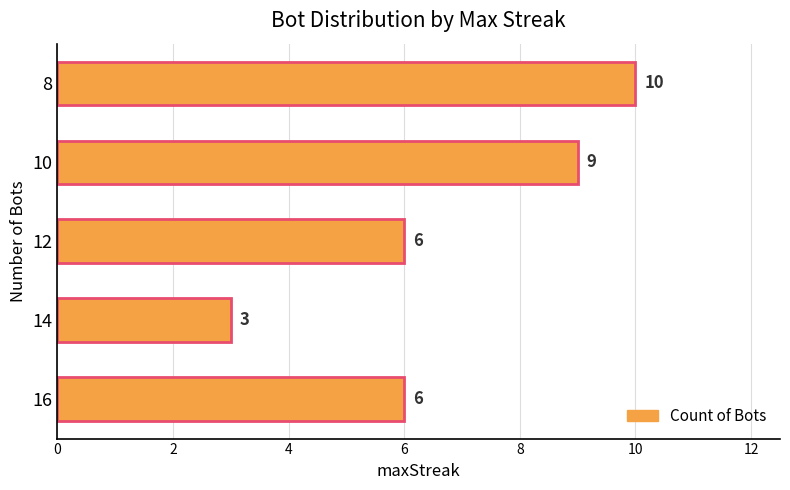

Does the chart contain stacked bars?

No